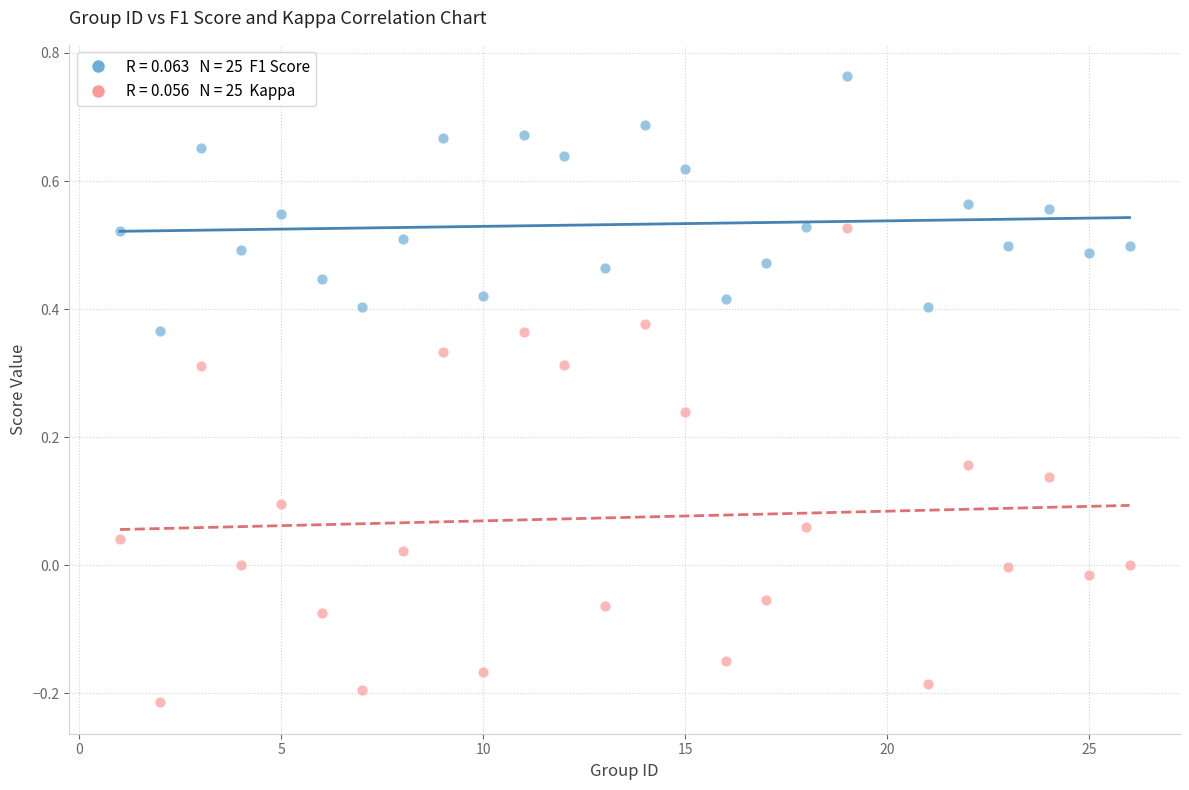

Across all data points, what is the range of X values (max minus min)?

25.0